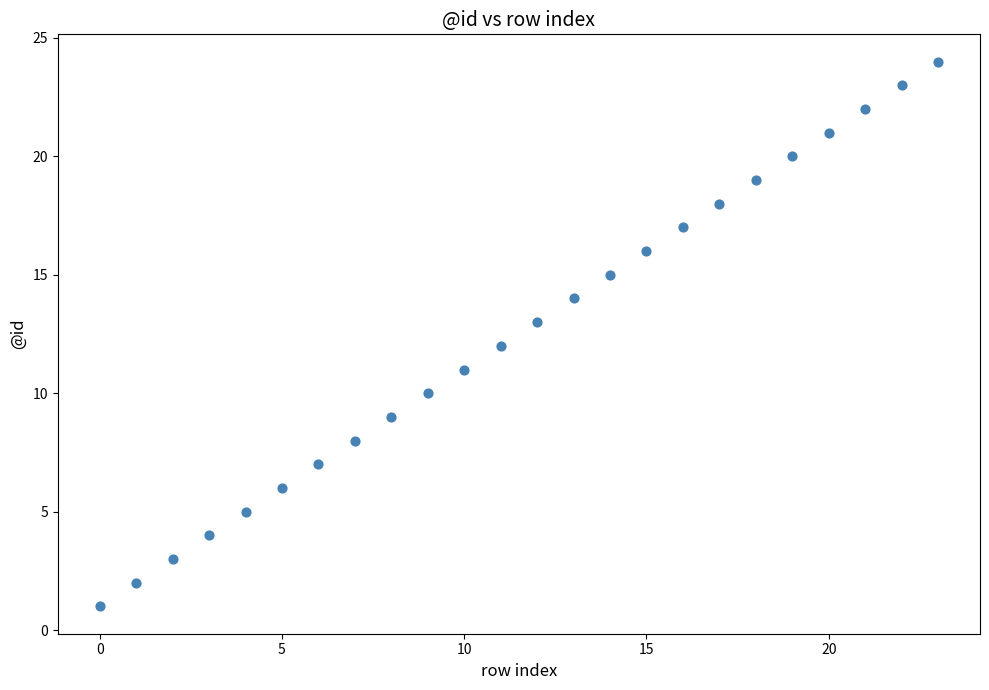

How many points are shown in the scatter plot?

24